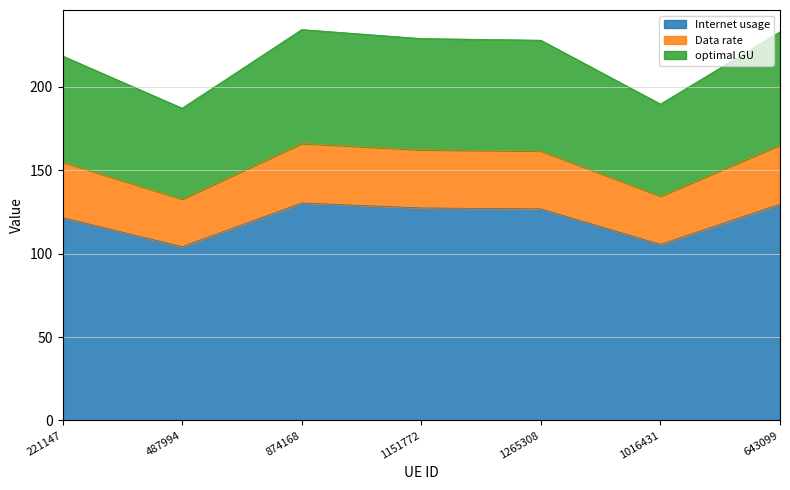

True or false: optimal GU has more than 2 points higher than both neighbors.

False